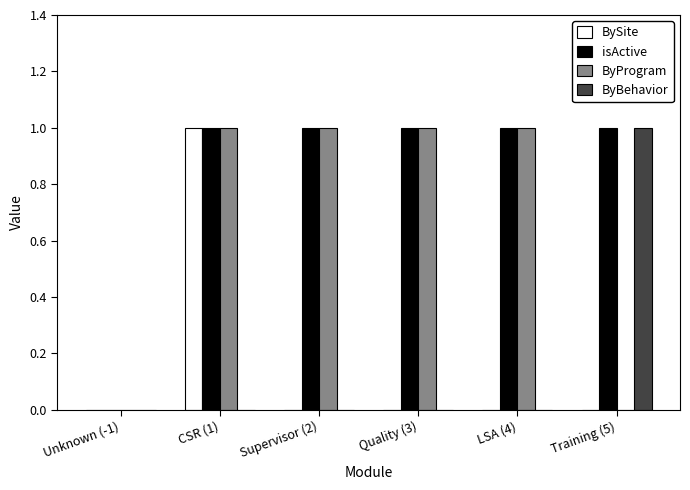

How many groups of bars are there?

6